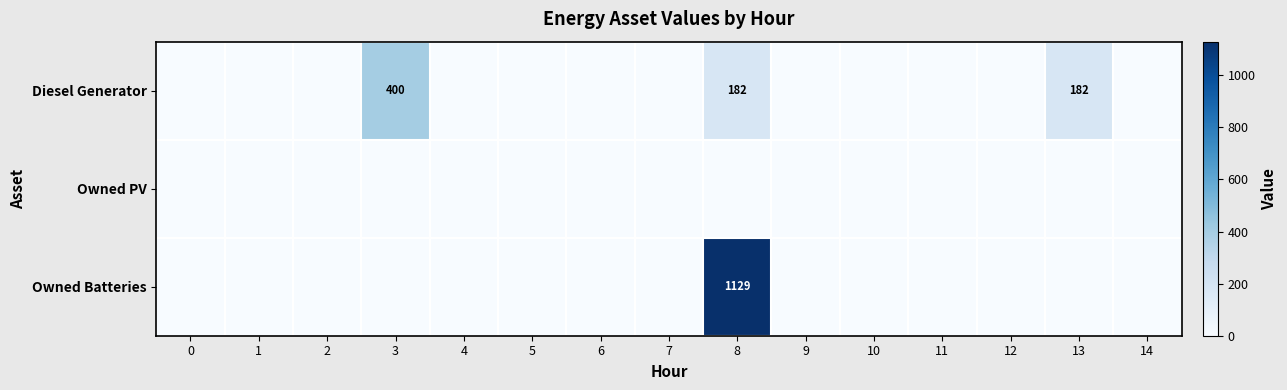

Is the value of Owned Batteries at 9 greater than the value of Diesel Generator at 7?

No